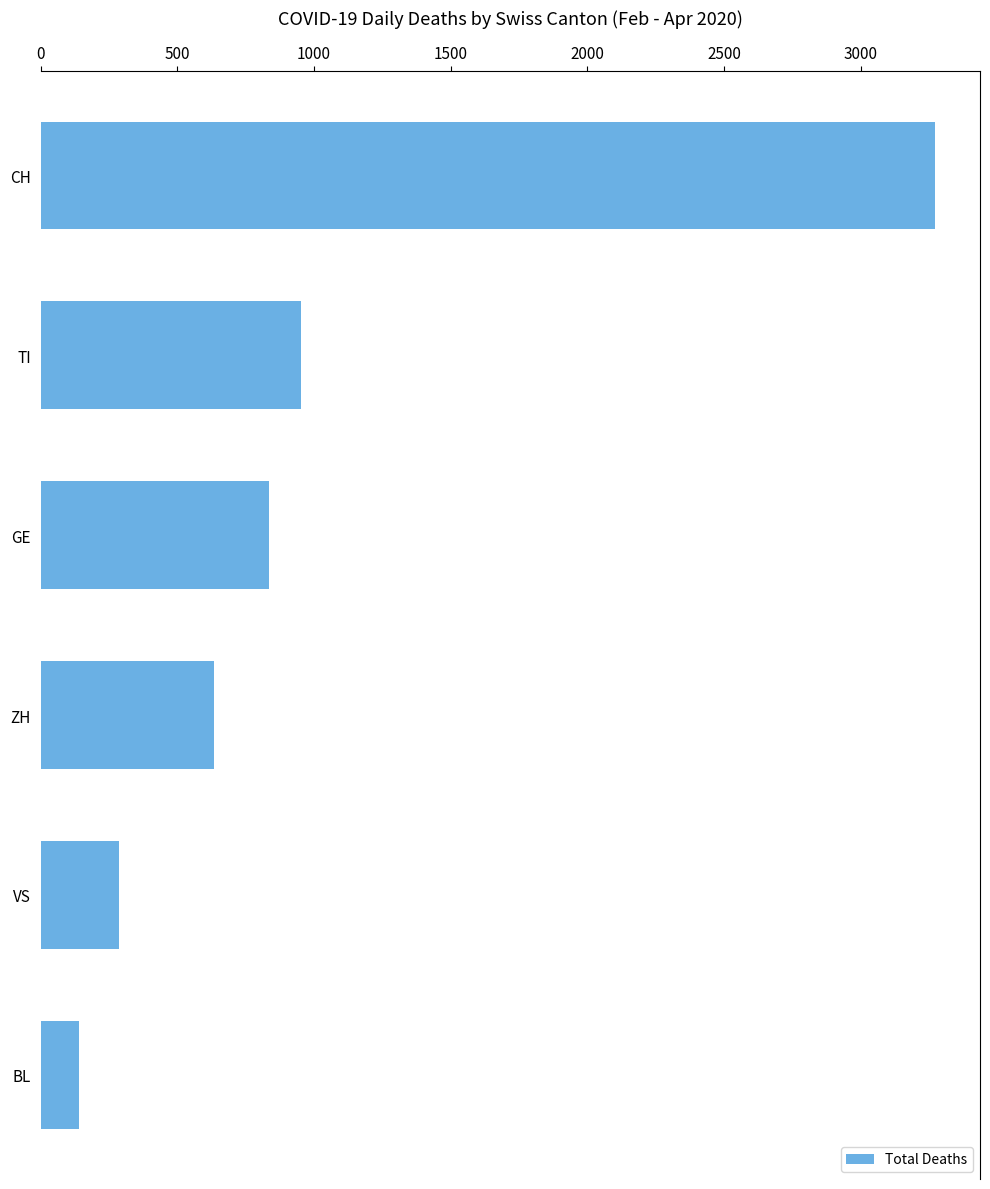

How many bars are there in total?

6